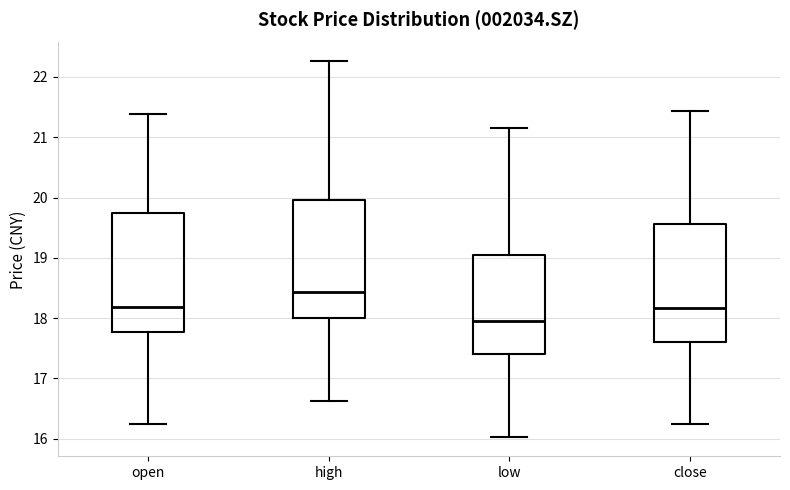

Reading left to right, transcribe this box plot: for each box, give where its median line is, the range the box spans, and where its two whiskers end, as read against the y-axis. The values are not printed on the chart, so give them approximately, as read against the axis.

open: median 18.2, box 17.8 to 19.7, whiskers 16.3 to 21.4
high: median 18.4, box 18.0 to 20.0, whiskers 16.6 to 22.3
low: median 17.9, box 17.4 to 19.1, whiskers 16.0 to 21.2
close: median 18.2, box 17.6 to 19.6, whiskers 16.3 to 21.4